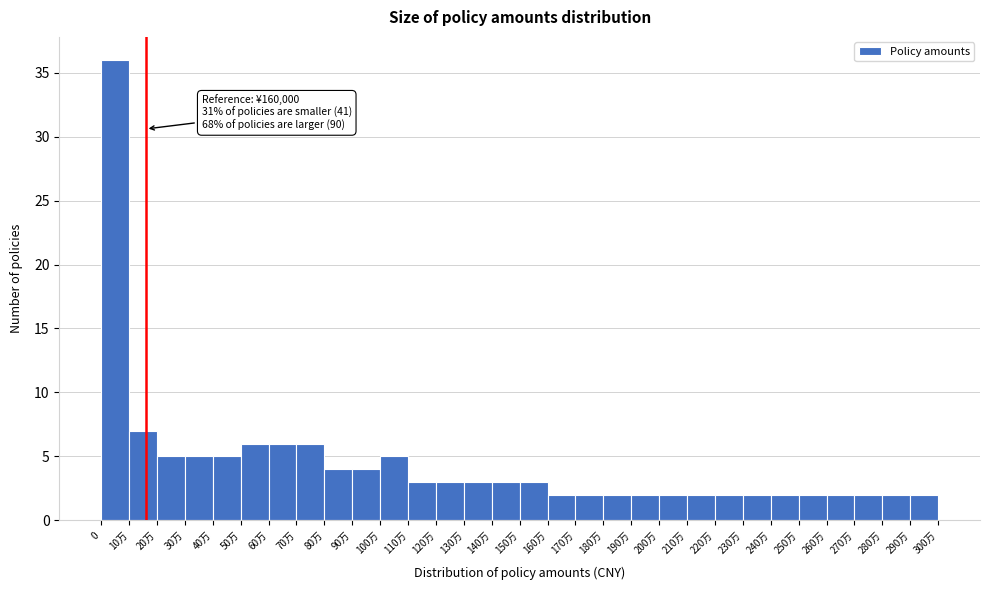

Reading left to right, transcribe all the data shown in this chart.

36	7	5	5	5	6	6	6	4	4	5	3	3	3	3	3	2	2	2	2	2	2	2	2	2	2	2	2	2	2